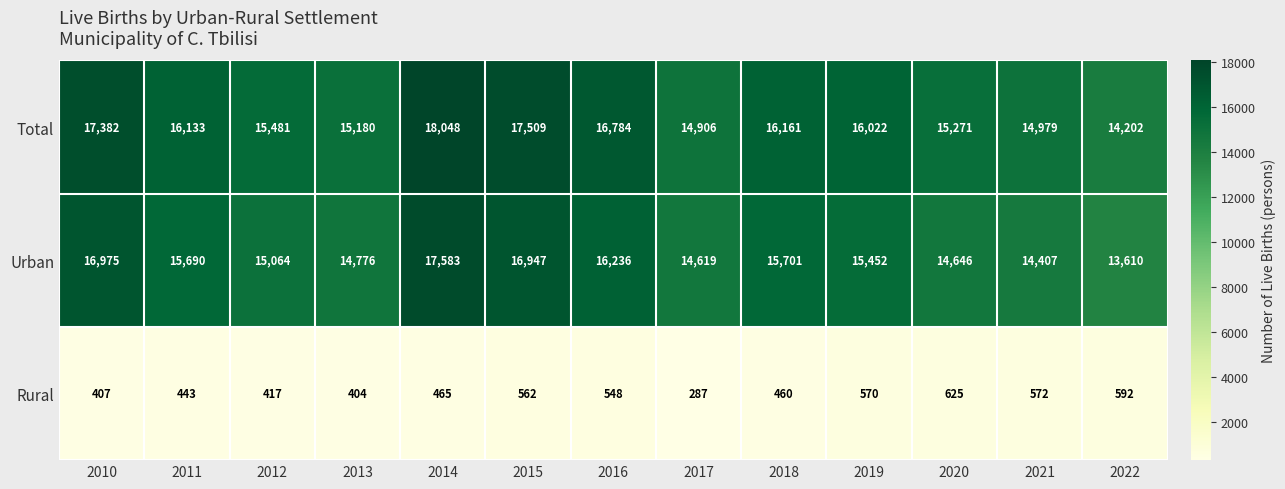

True or false: Rural has a value of 839 at 2021.

False